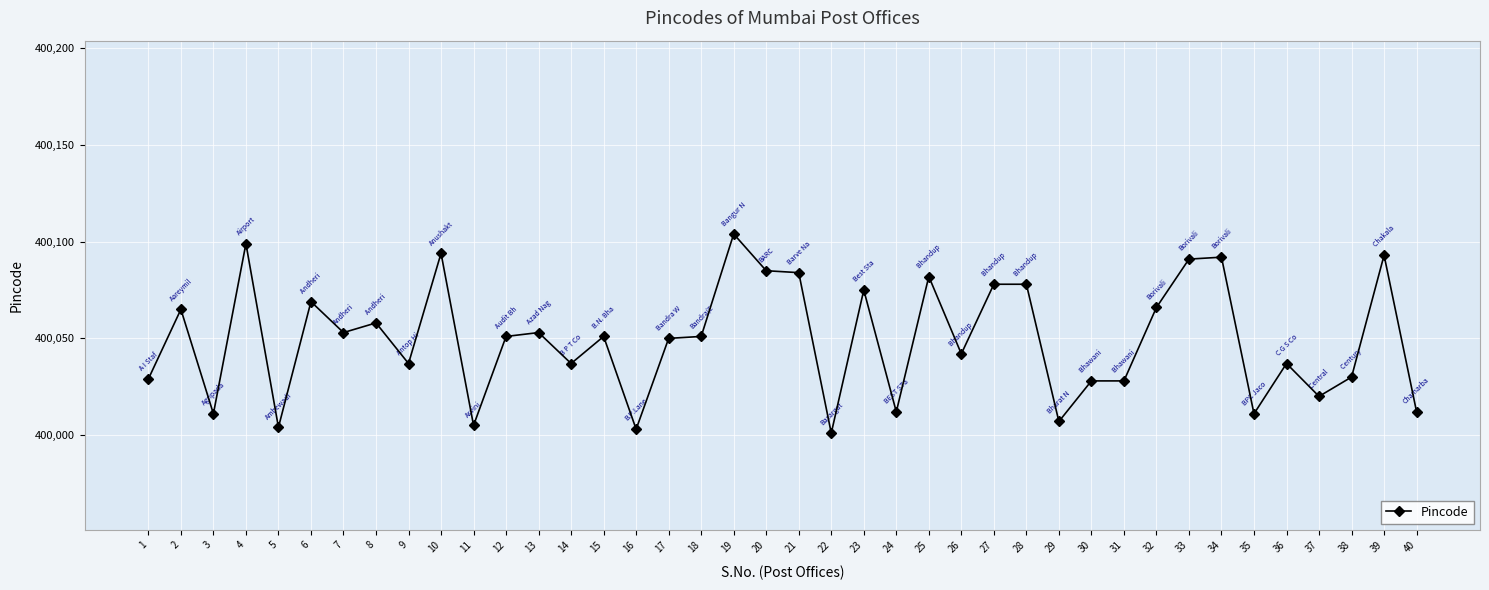

Approximately how many times larger is the value at 40 compared to 20?

1.0